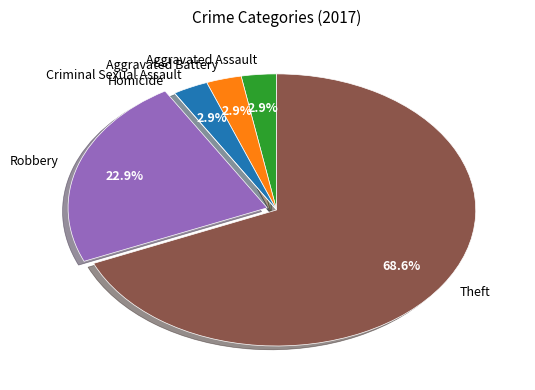

What percentage is the Aggravated Assault slice, to the nearest percent?

3%